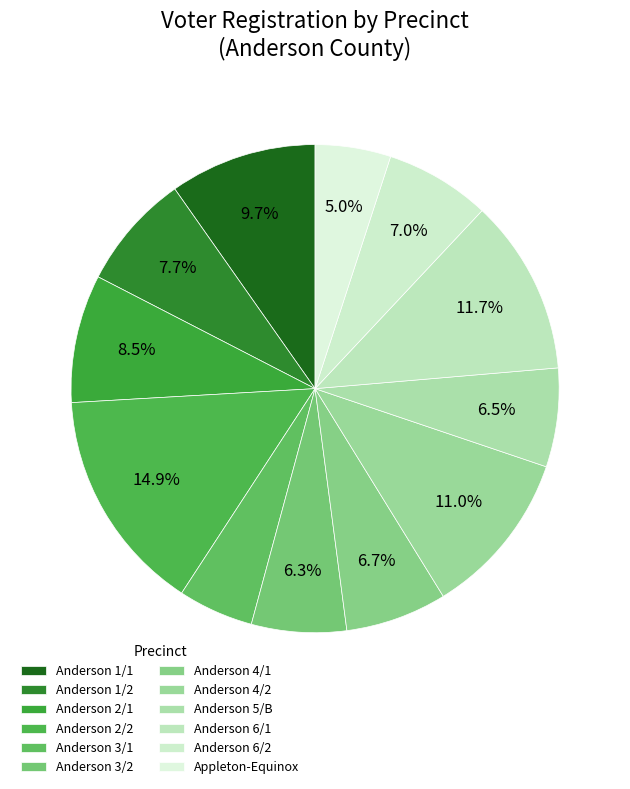

To the nearest percent, what percentage of the pie is Anderson 4/1?

7%